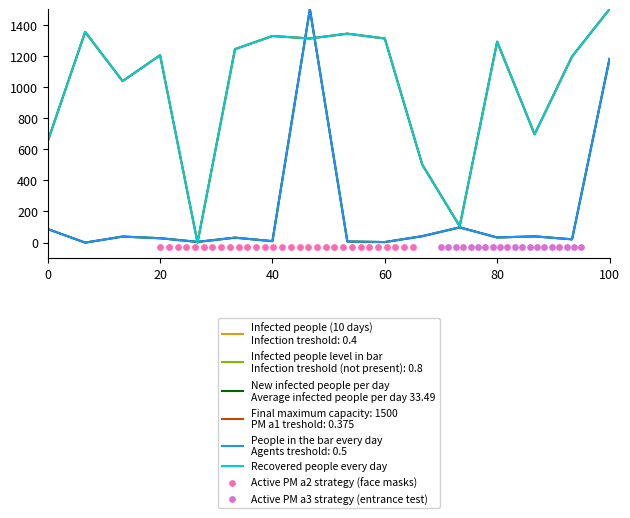

Which series has the widest spread of Y values?

Infected people (10 days)
Infection treshold: 0.4